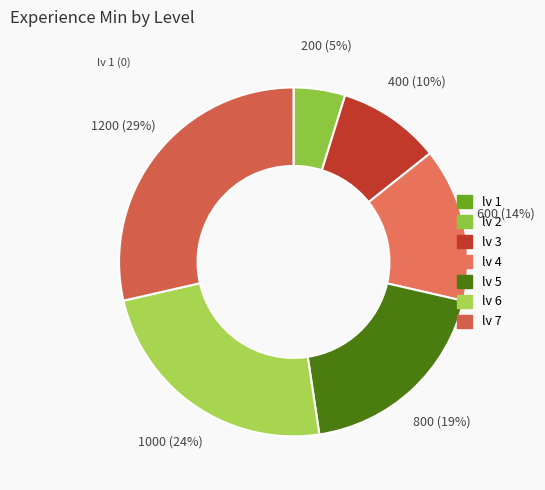

To the nearest percent, what percentage of the pie is lv 4?

14%